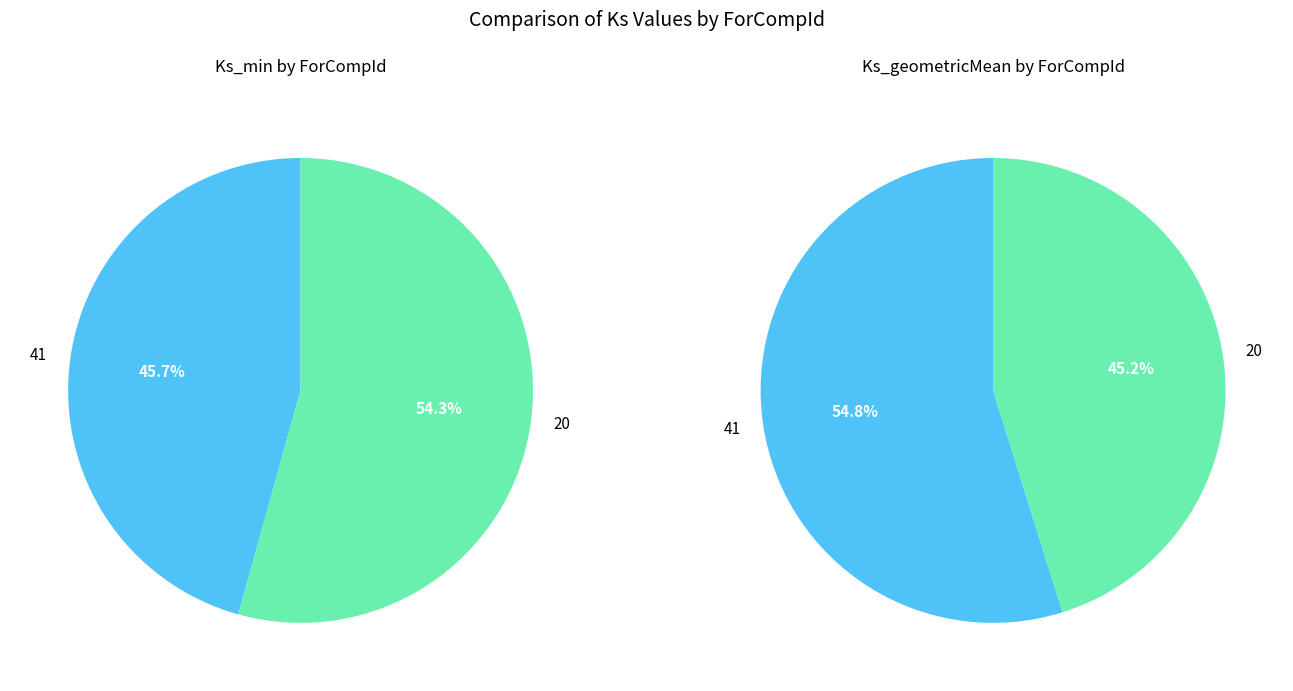

Rank the categories by Ks_geometricMean value from lowest to highest.

20, 41